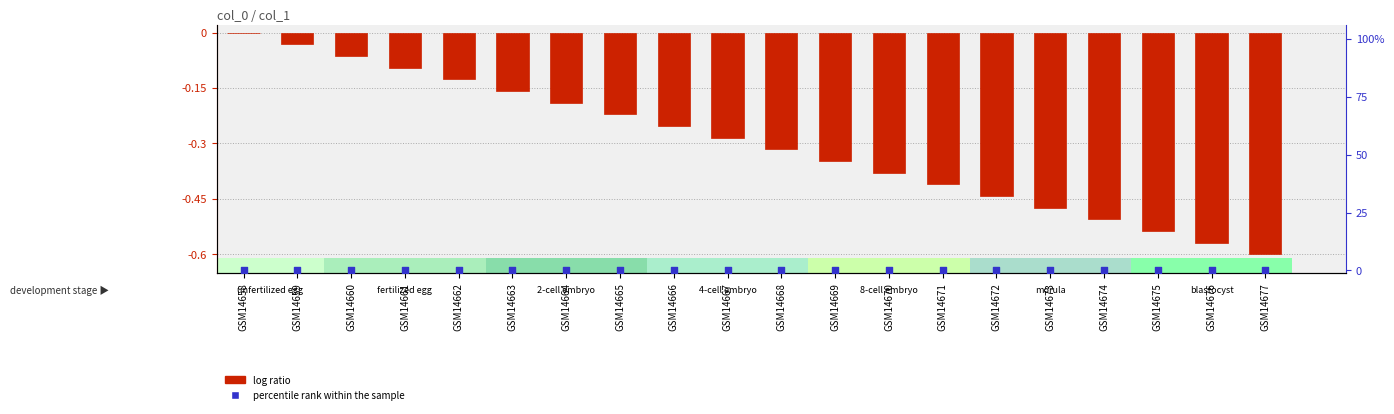

What is the total value across all series at GSM14676?

-0.6